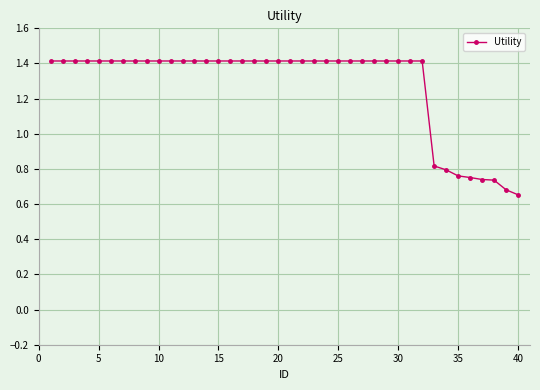

What is the average value?

1.3